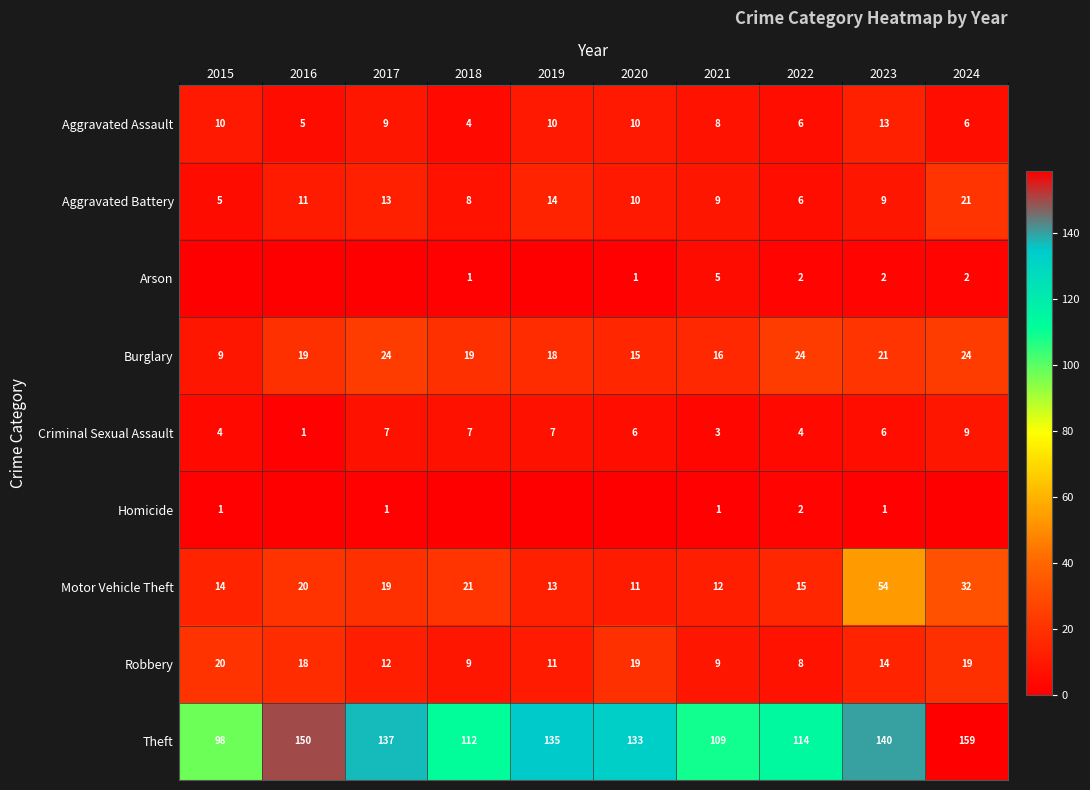

How many values in the Criminal Sexual Assault series are below 6?

4